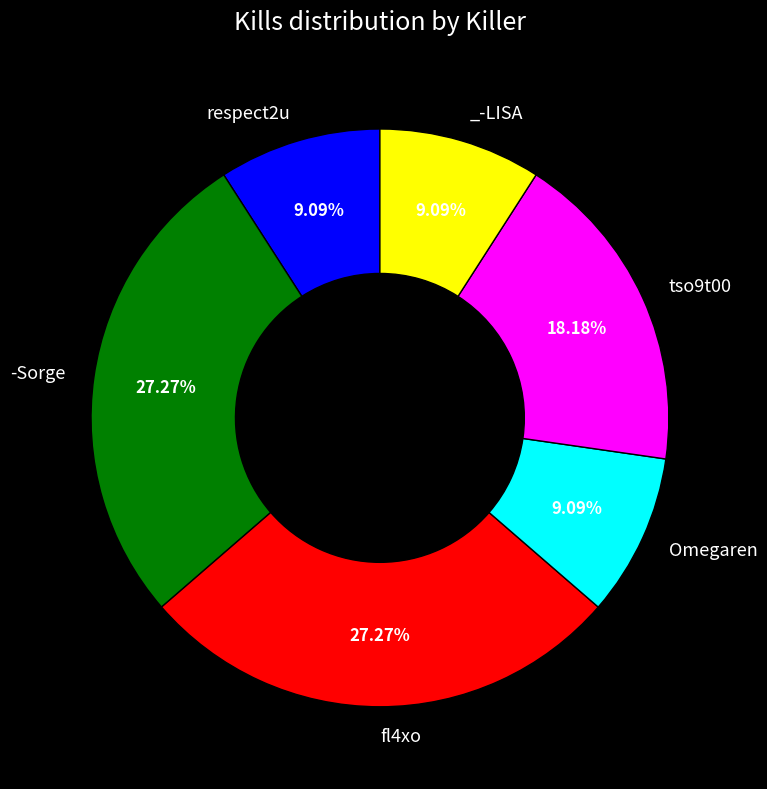

Is there a majority slice in this chart?

No